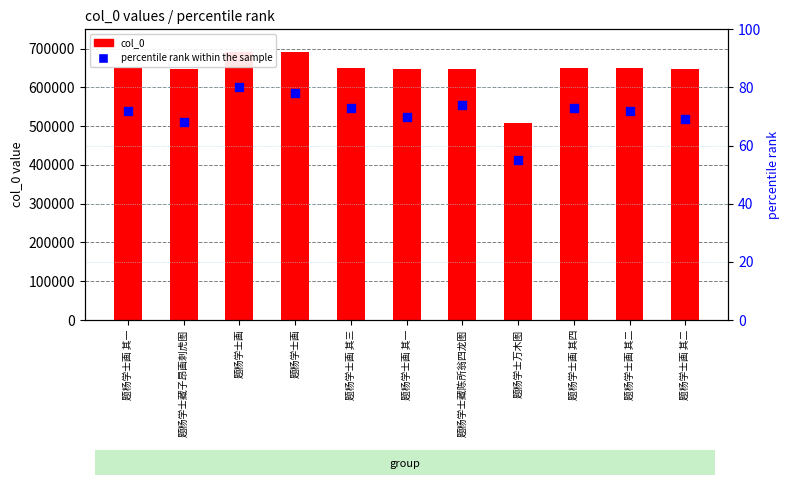

At which category is the sum across all series the highest?

题杨学士画